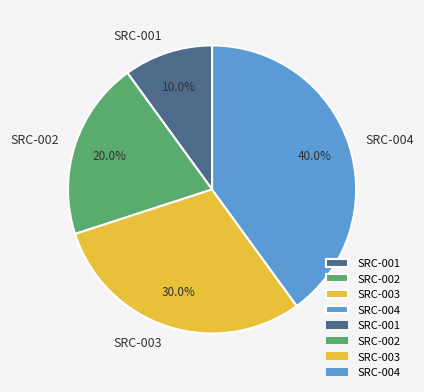

Which category has the biggest portion of the pie?

SRC-004